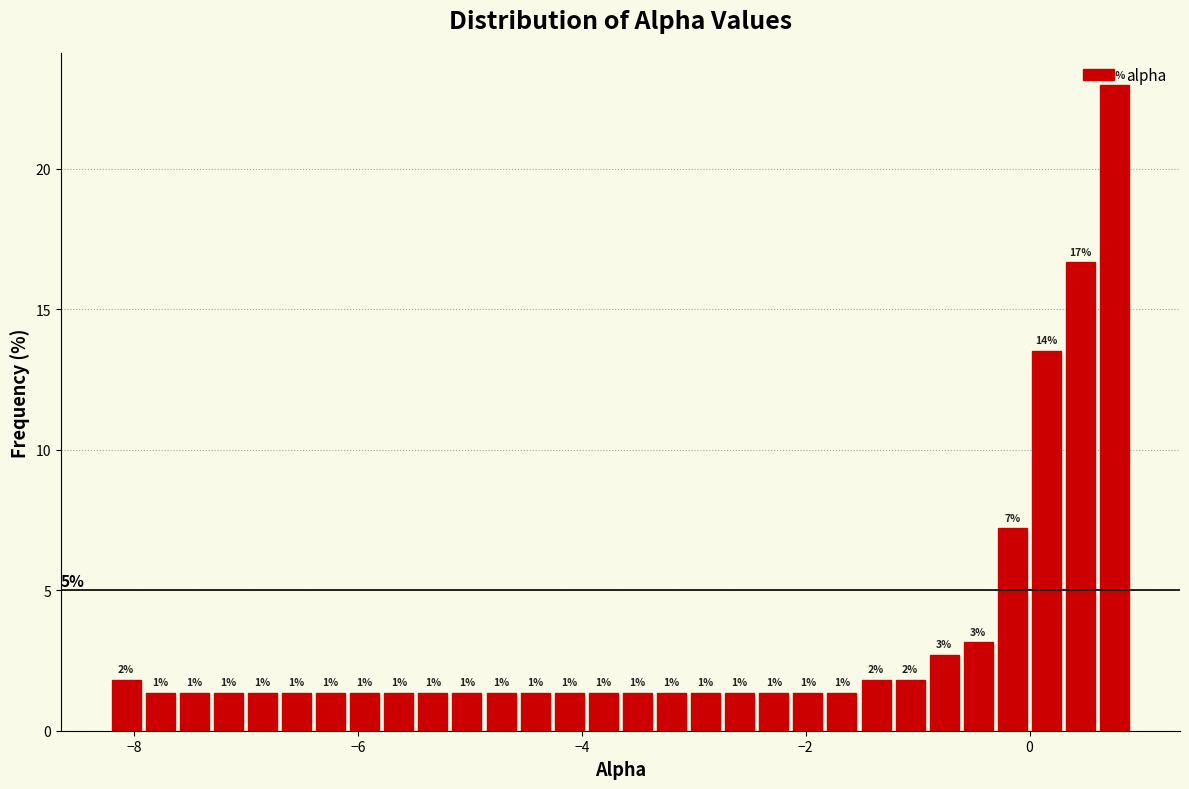

Around what value on the x-axis is the tallest bar? Give the approximate position of its centre, as read against the axis.

0.8